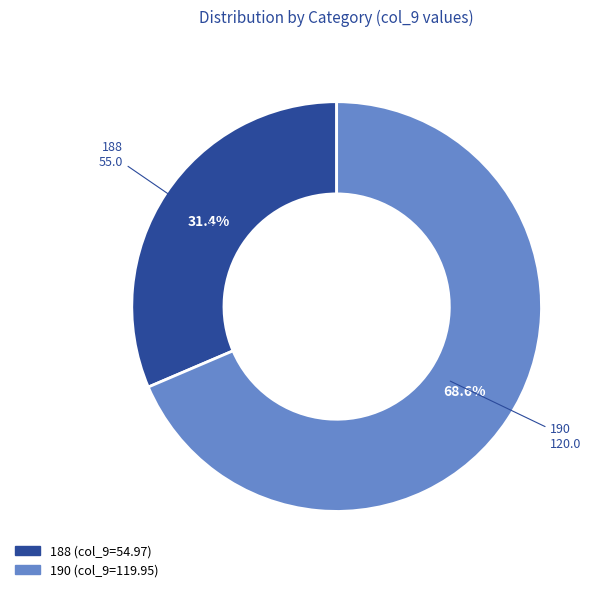

Count the number of slices in the pie.

2